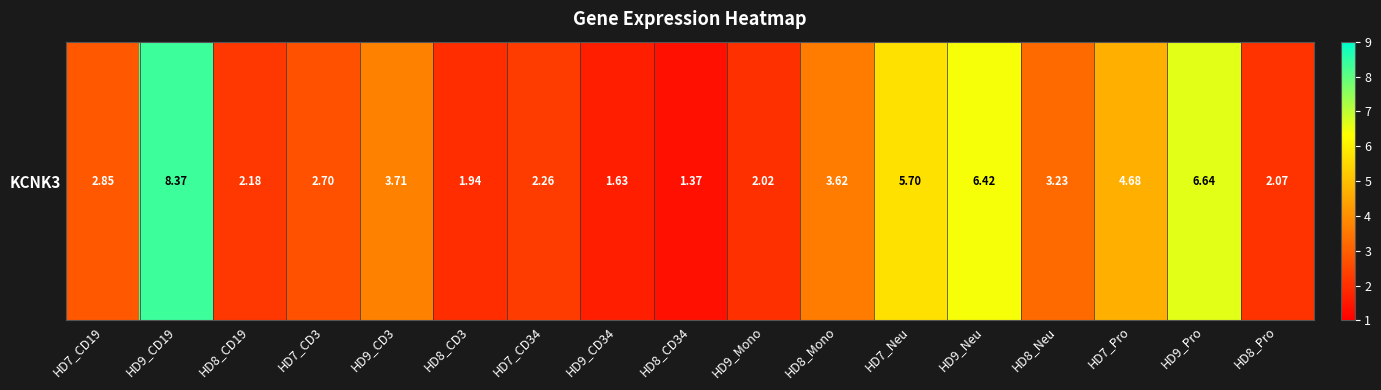

Which label corresponds to the largest value in the chart?

HD9_CD19